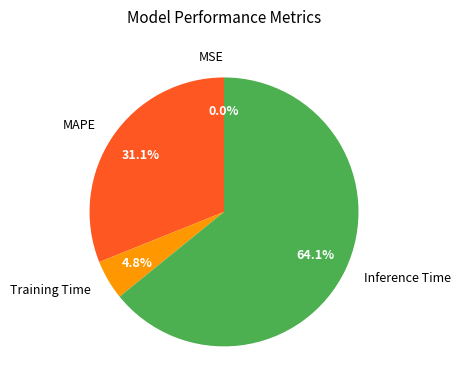

Is the sum of MAPE and Inference Time greater than half?

Yes